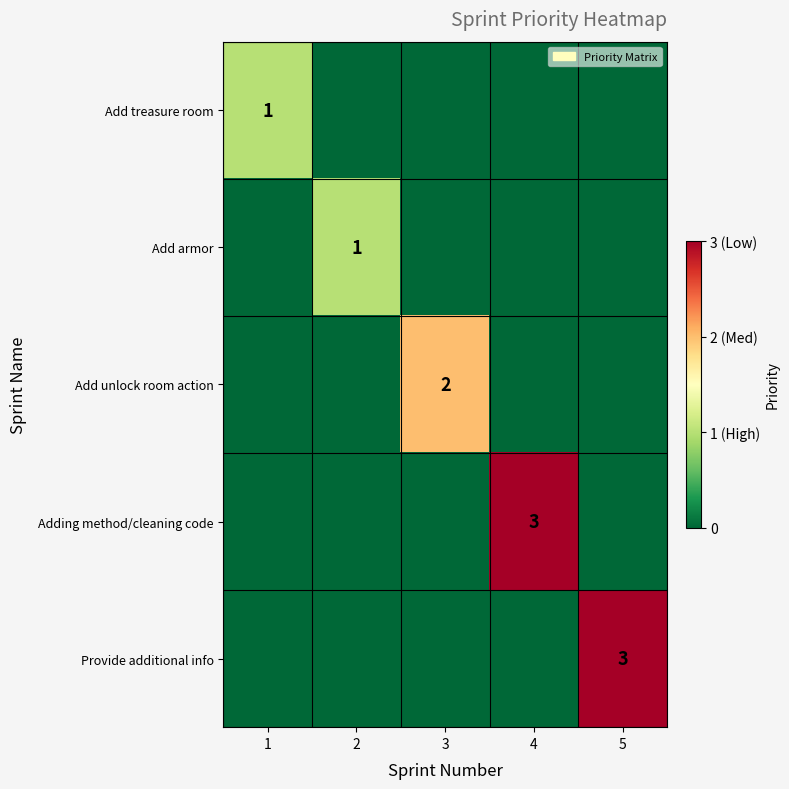

The value of Adding method/cleaning code at 4 is 3. True or false?

True